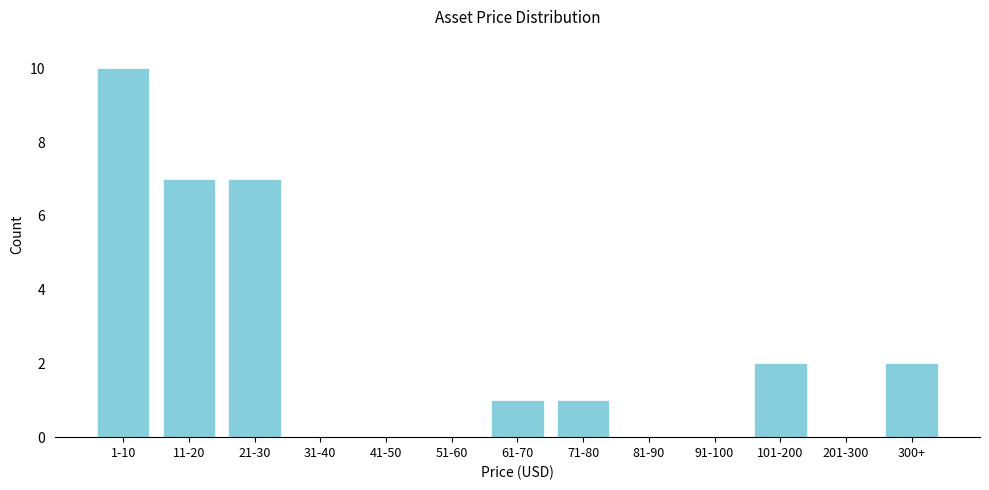

Reading left to right, what are all the values shown in this chart?

1-10=10	11-20=7	21-30=7	31-40=0	41-50=0	51-60=0	61-70=1	71-80=1	81-90=0	91-100=0	101-200=2	201-300=0	300+=2